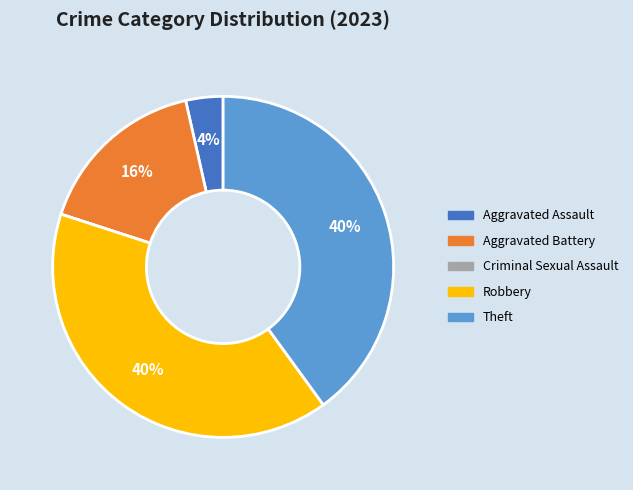

Combined, do Aggravated Battery and Robbery account for over 50%?

Yes